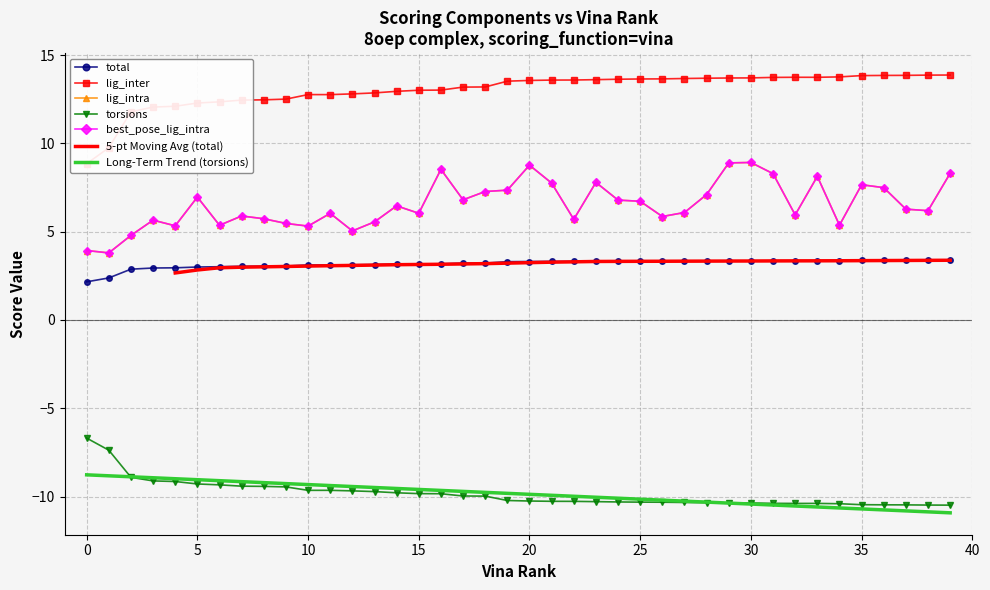

What is the highest value of the lig_intra series?

8.9